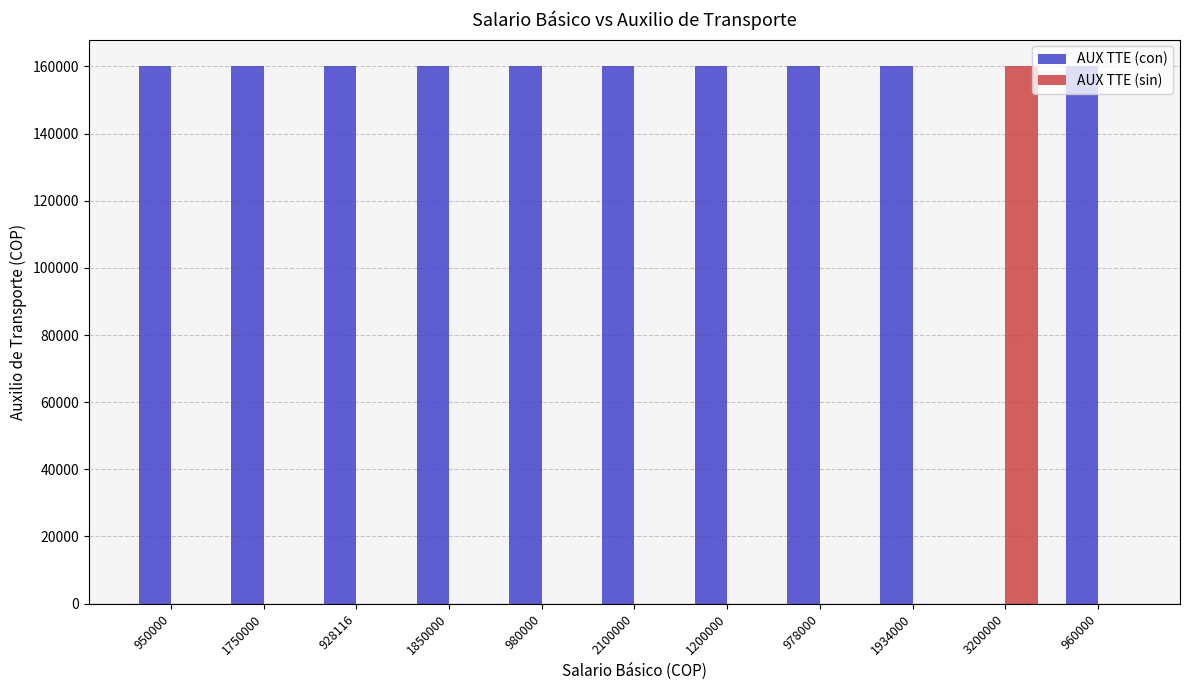

Which series has the largest total across all categories?

AUX TTE (con)